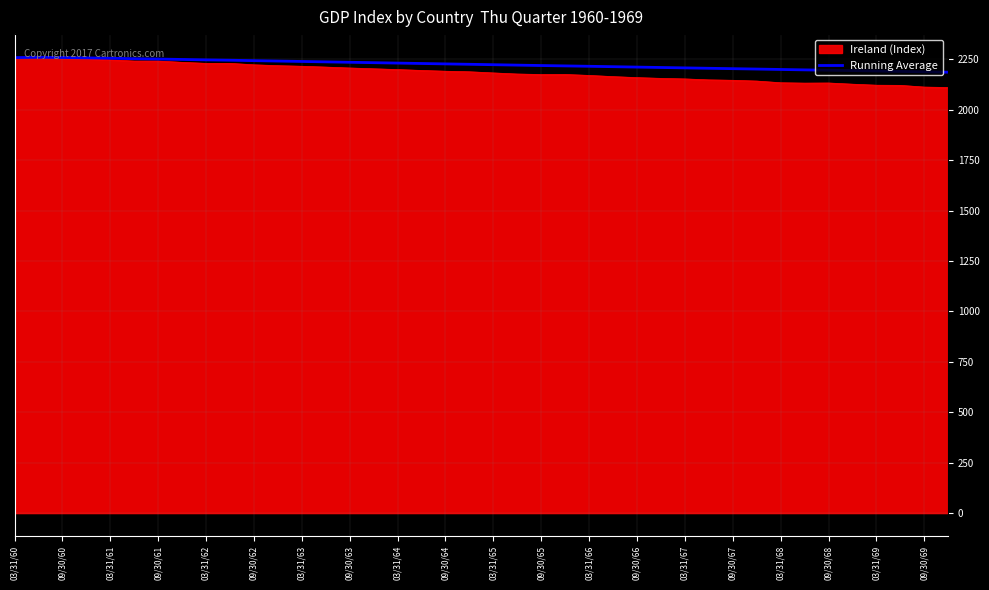

What is the minimum value for Ireland (Index)?

2110.3